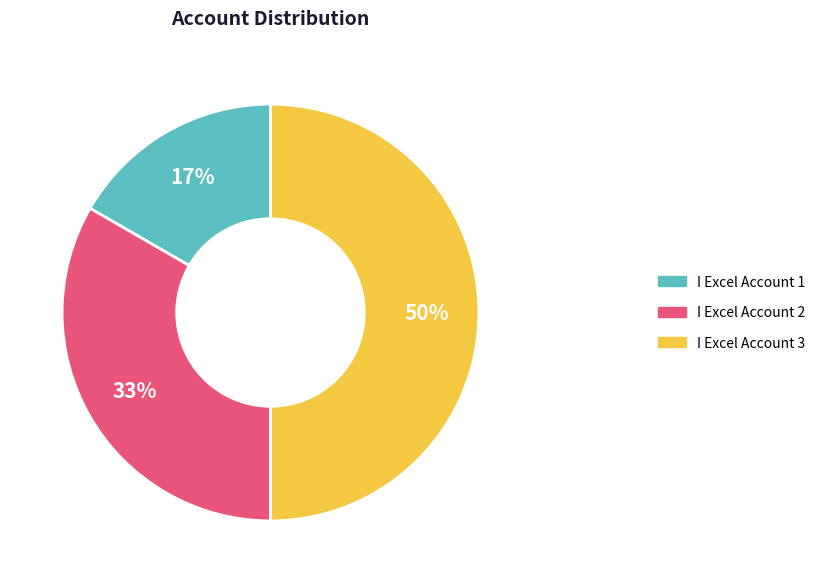

True or false: I Excel Account 1 accounts for 17% of the total.

True